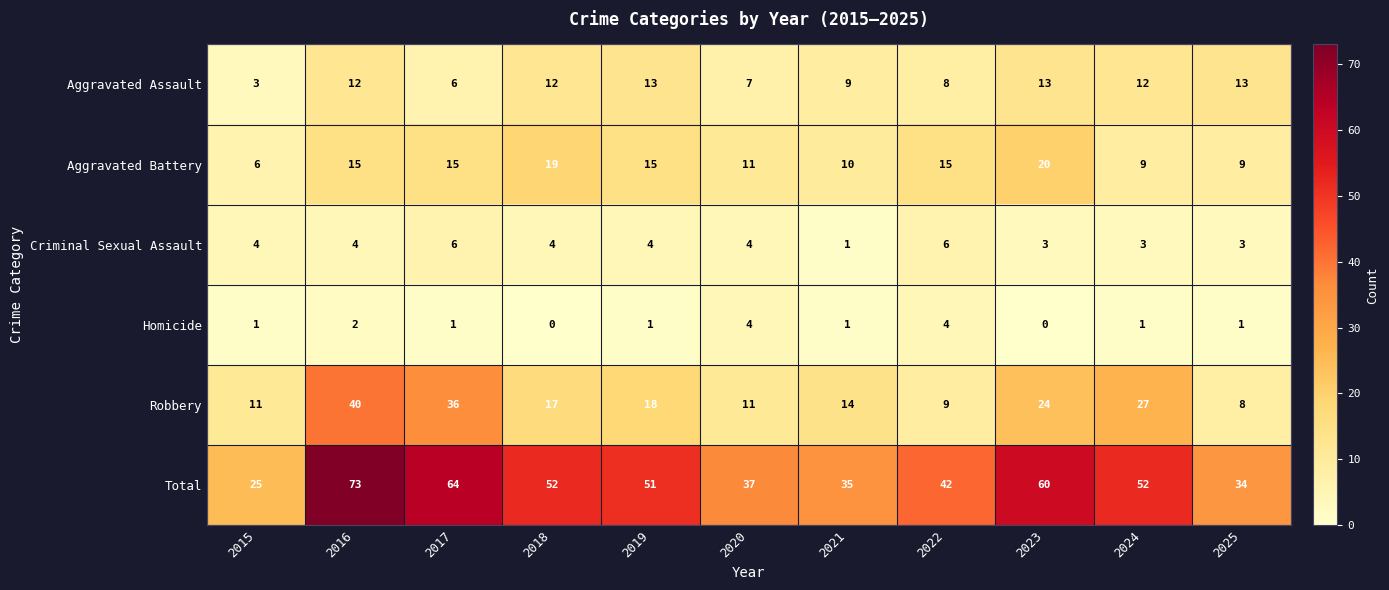

What is the sum of all Total values?

525